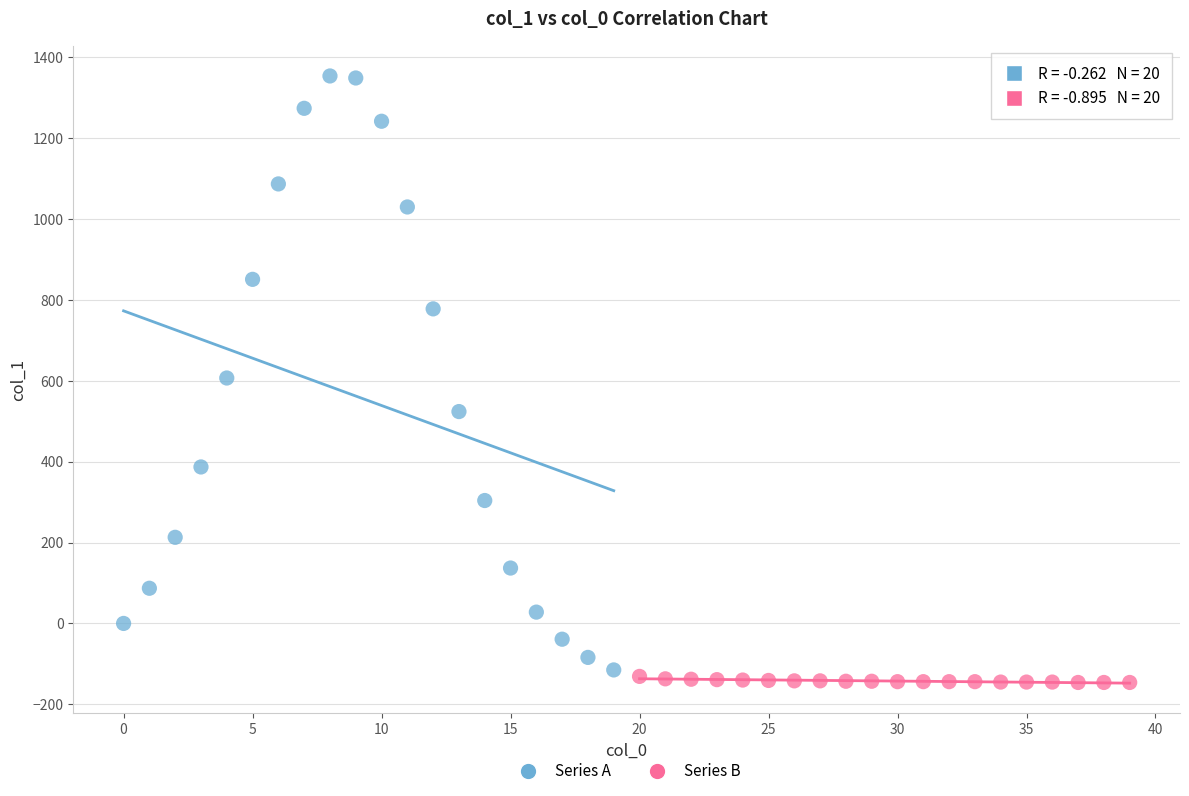

Which series contains the highest Y value?

Series A